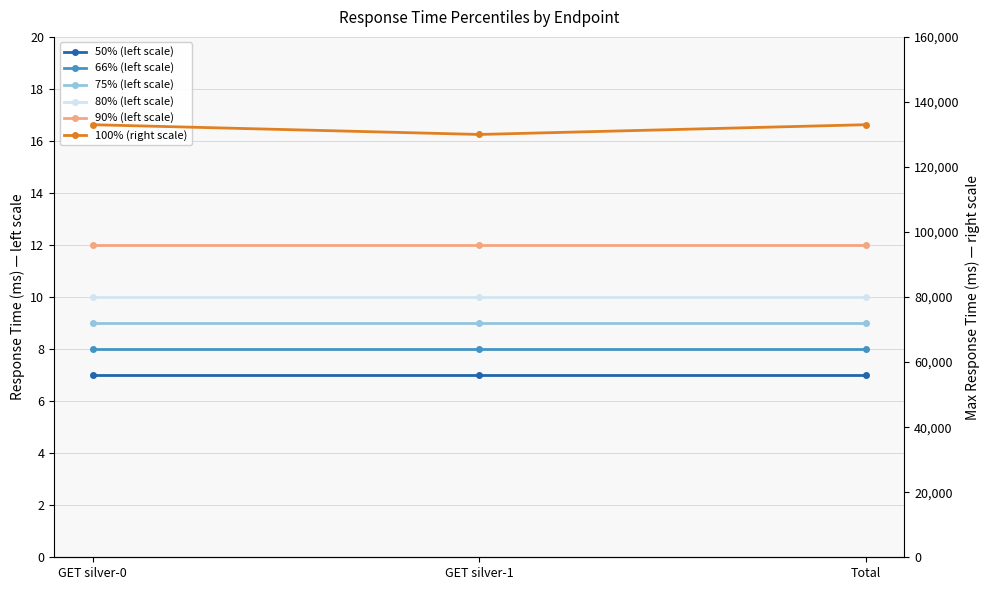

How many lines are shown in the chart?

6